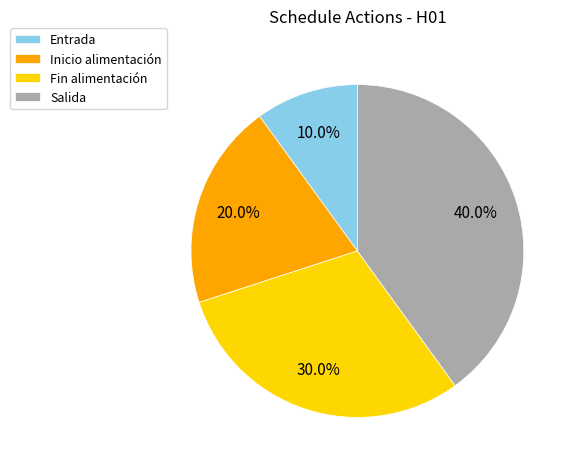

Is there a majority slice in this chart?

No